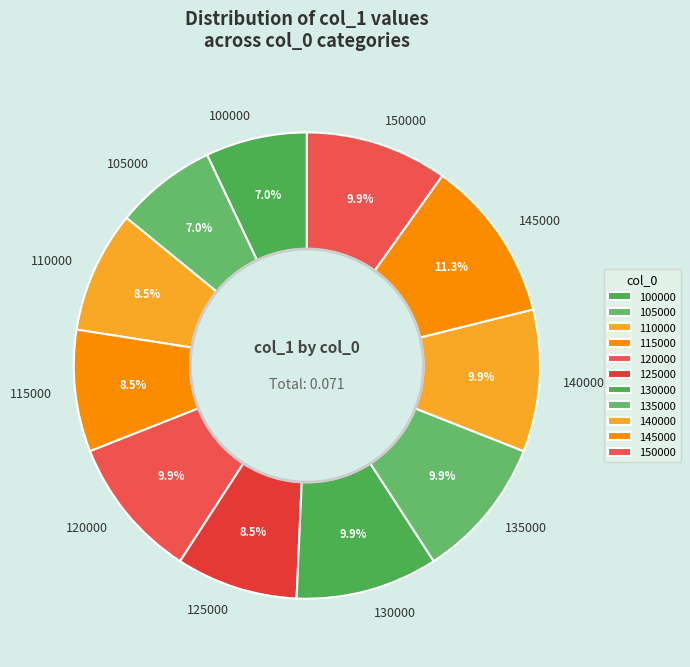

Is it true that 135000 is 1% of the pie?

False